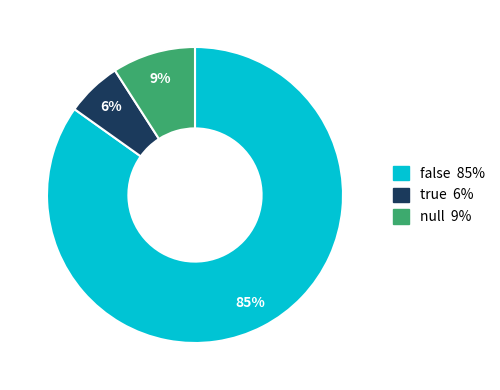

To the nearest percent, what is the average slice percentage?

33%